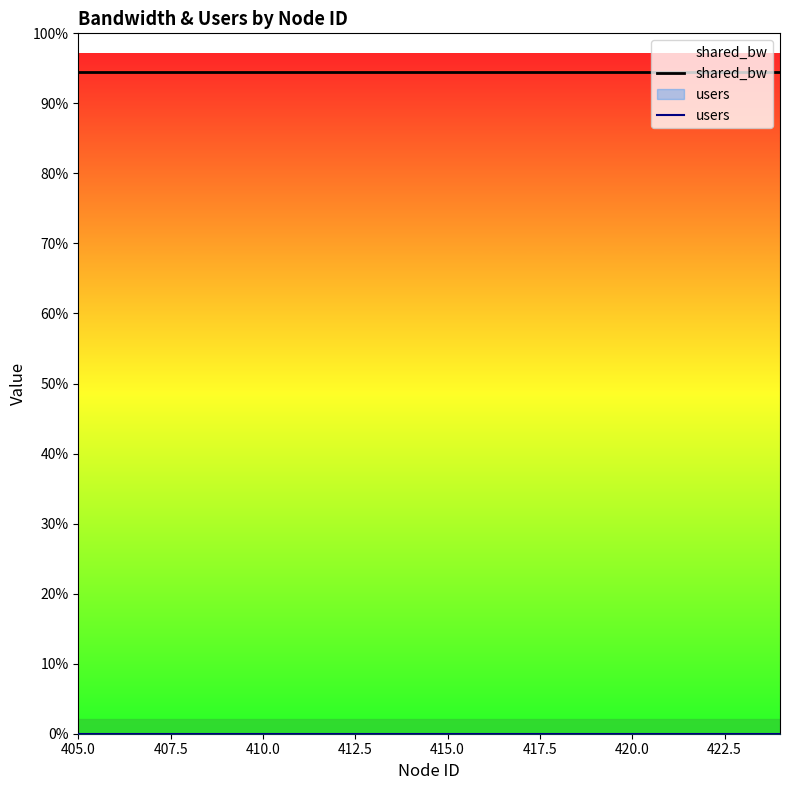

Which series has the largest total across all categories?

shared_bw